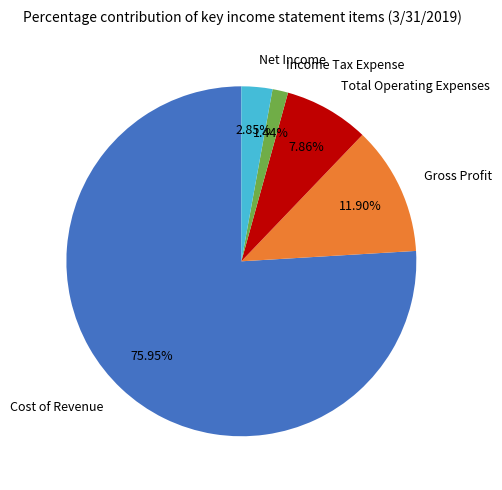

To the nearest percent, what is the difference between the Income Tax Expense and Gross Profit slice percentages?

10%